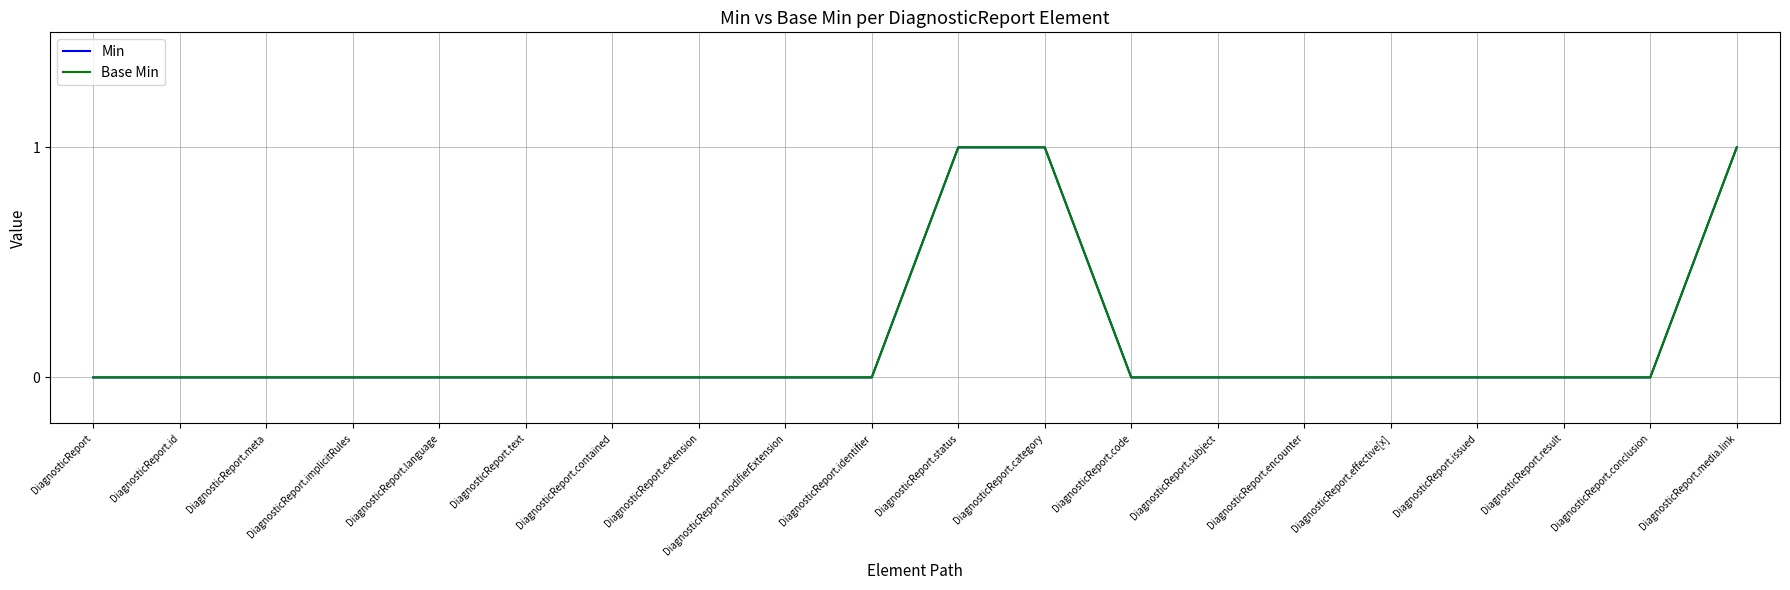

What is the label of the 10th point from the right?

DiagnosticReport.status